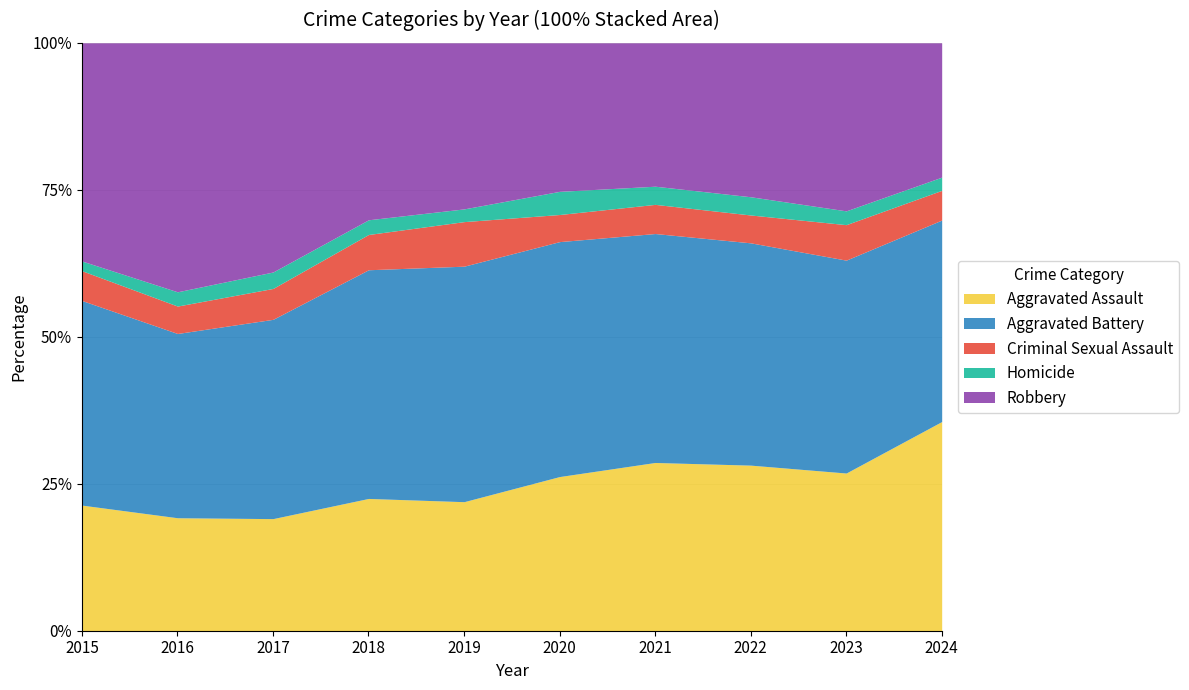

Which series has the largest range (max minus min)?

Robbery